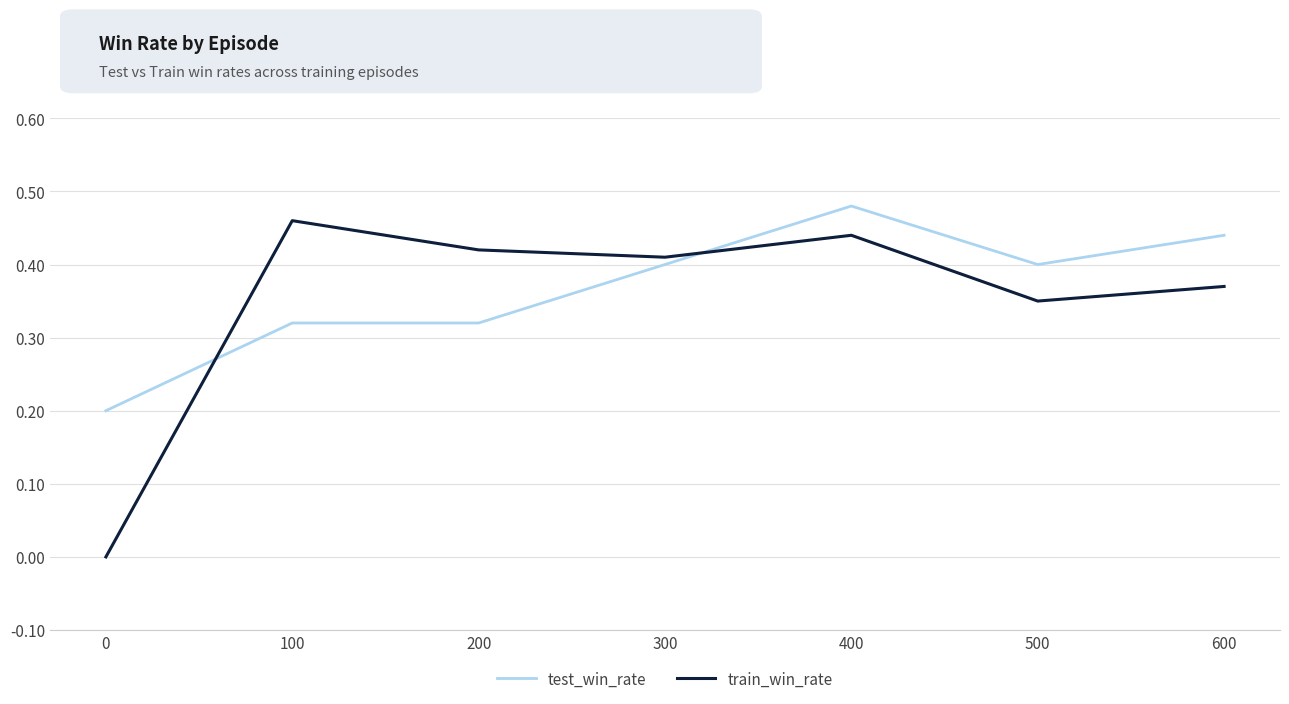

True or false: test_win_rate has a value of 0.4 at 600.

True